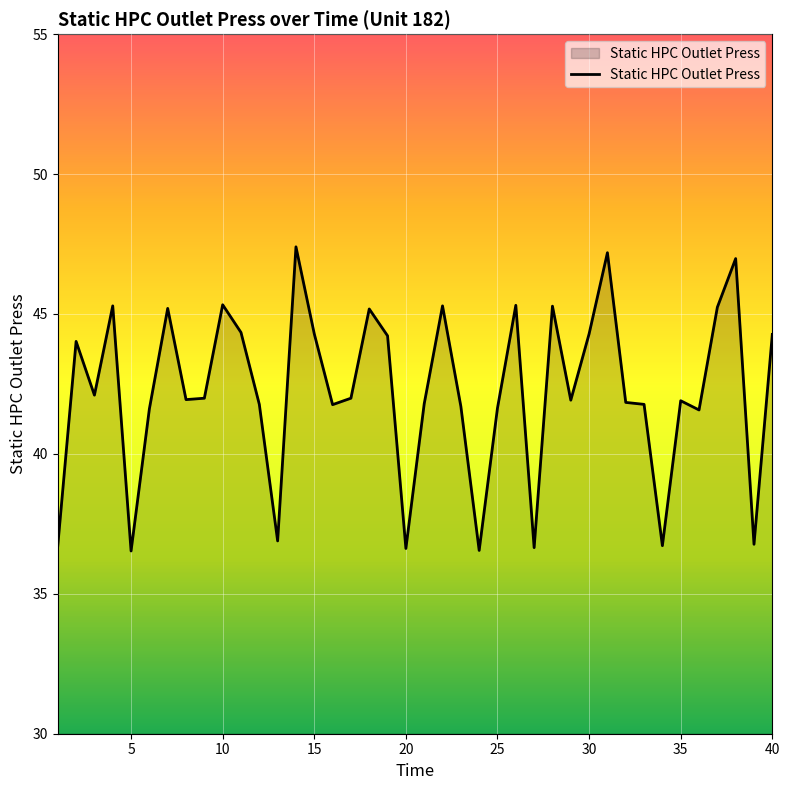

How many lines are shown in the chart?

1